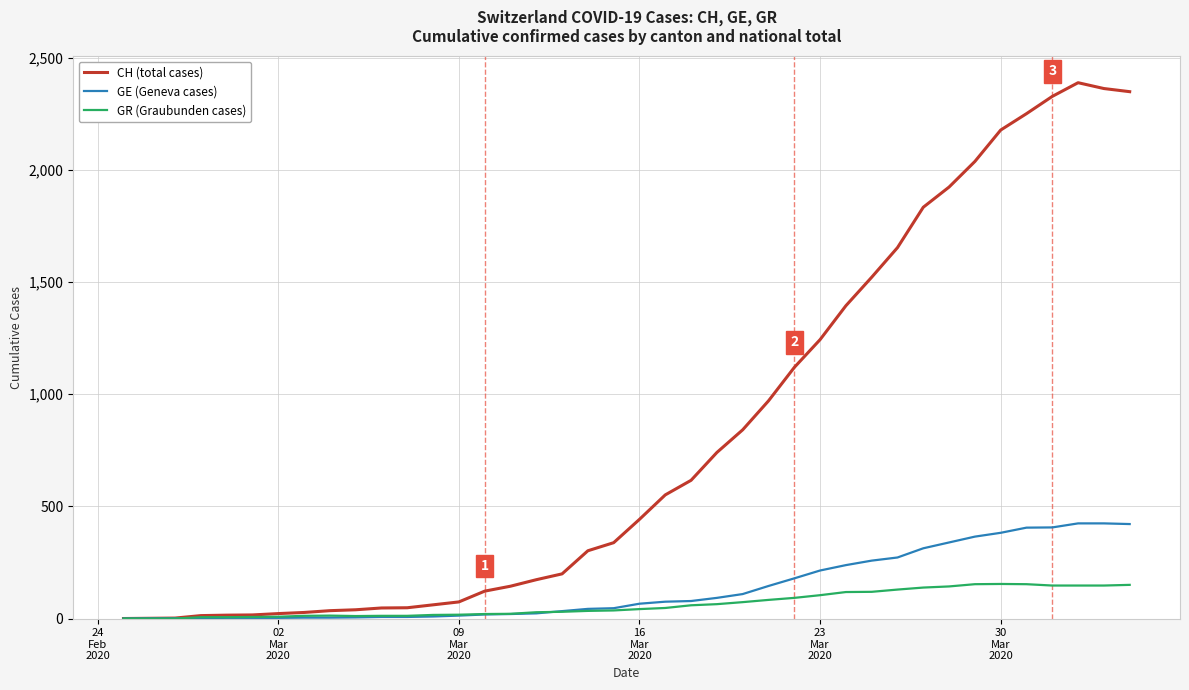

What is the highest value of the CH (total cases) series?

2388